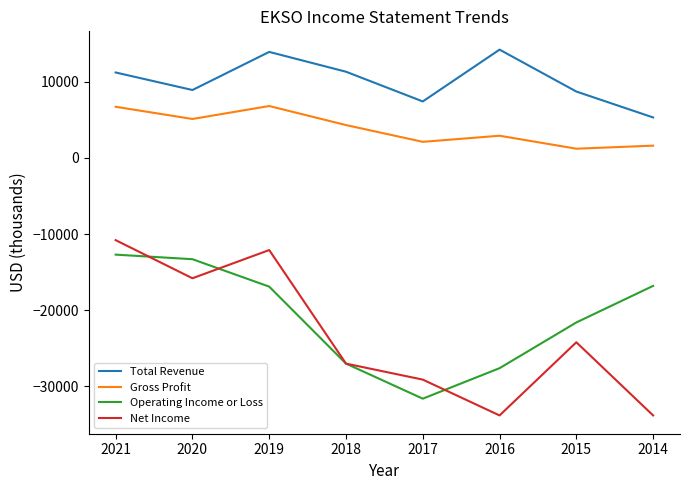

Rank the series at 2020 from highest to lowest value.

Total Revenue, Gross Profit, Operating Income or Loss, Net Income